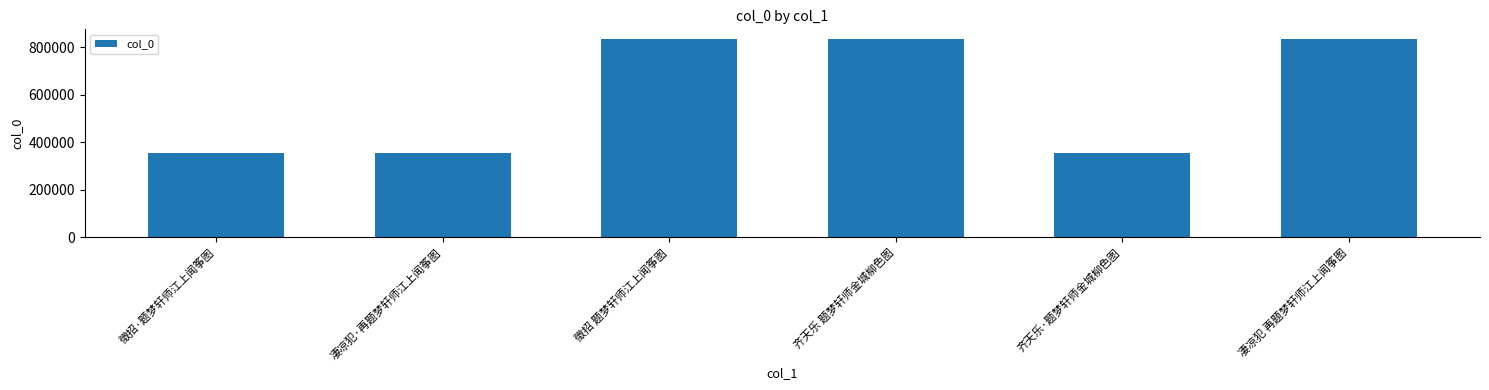

Count the number of data series in this chart.

1